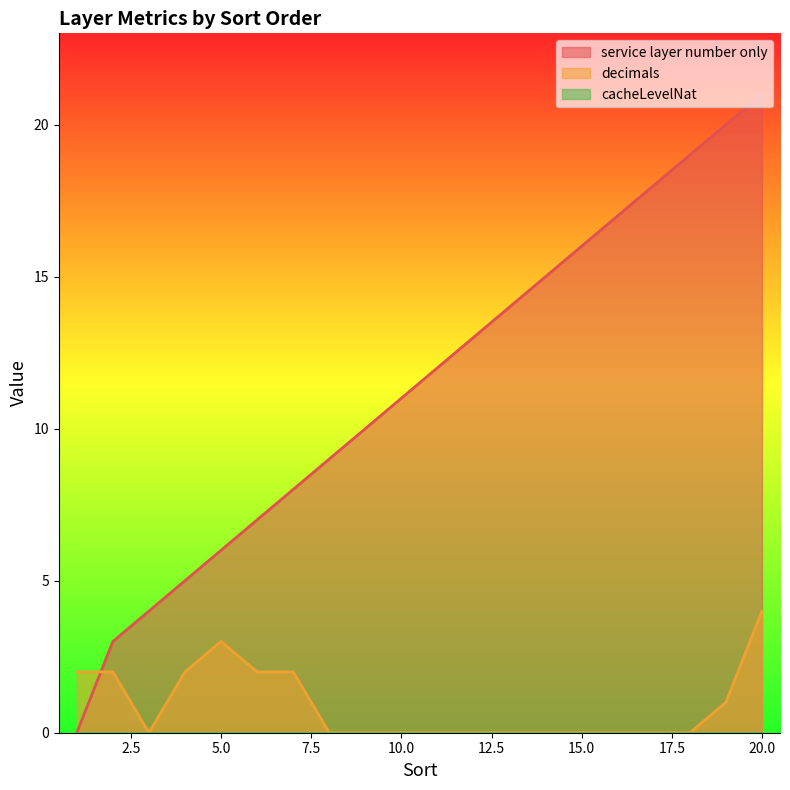

List the labels in order of decimals value, smallest first.

3, 8, 9, 10, 11, 12, 13, 14, 15, 16, 17, 18, 19, 1, 2, 4, 6, 7, 5, 20